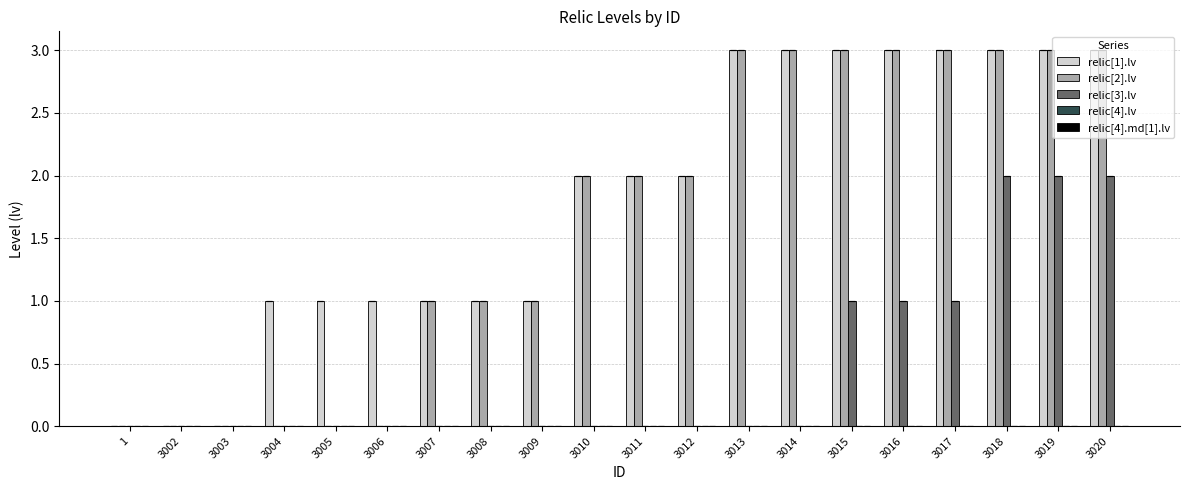

Is the value of relic[2].lv at 3018 greater than the value of relic[1].lv at 3008?

Yes